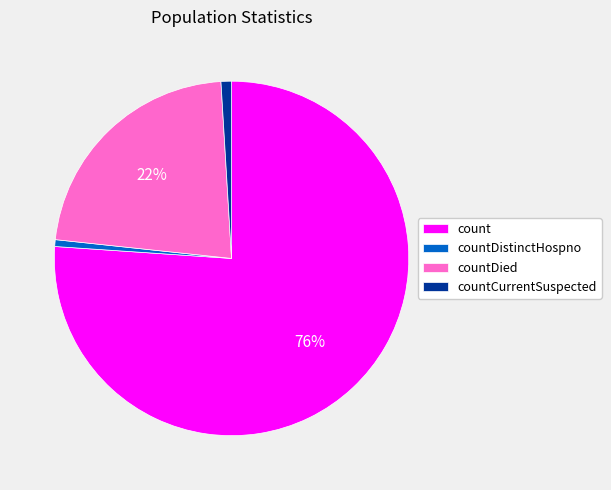

True or false: count accounts for 76% of the total.

True